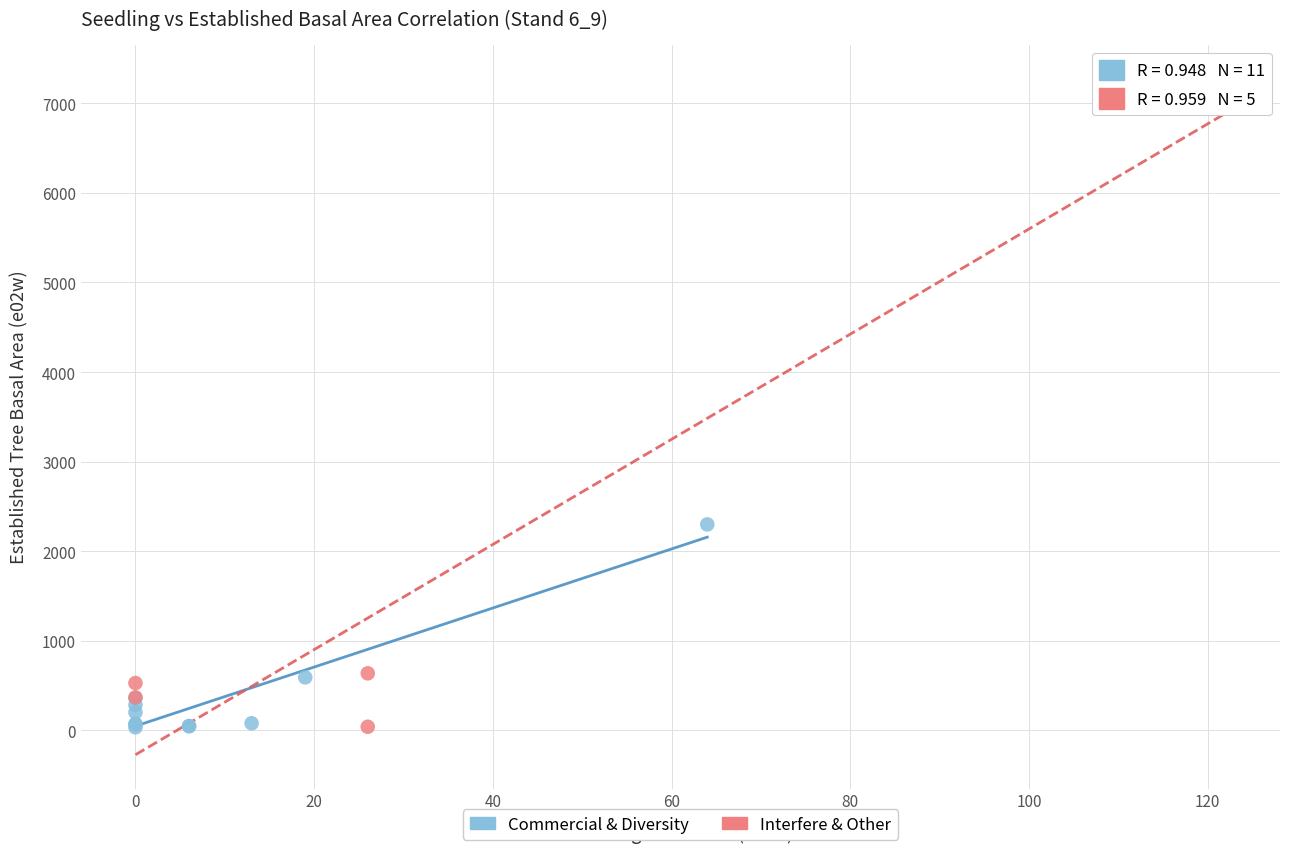

Which series has the largest Y range (max minus min)?

Interfere & Other